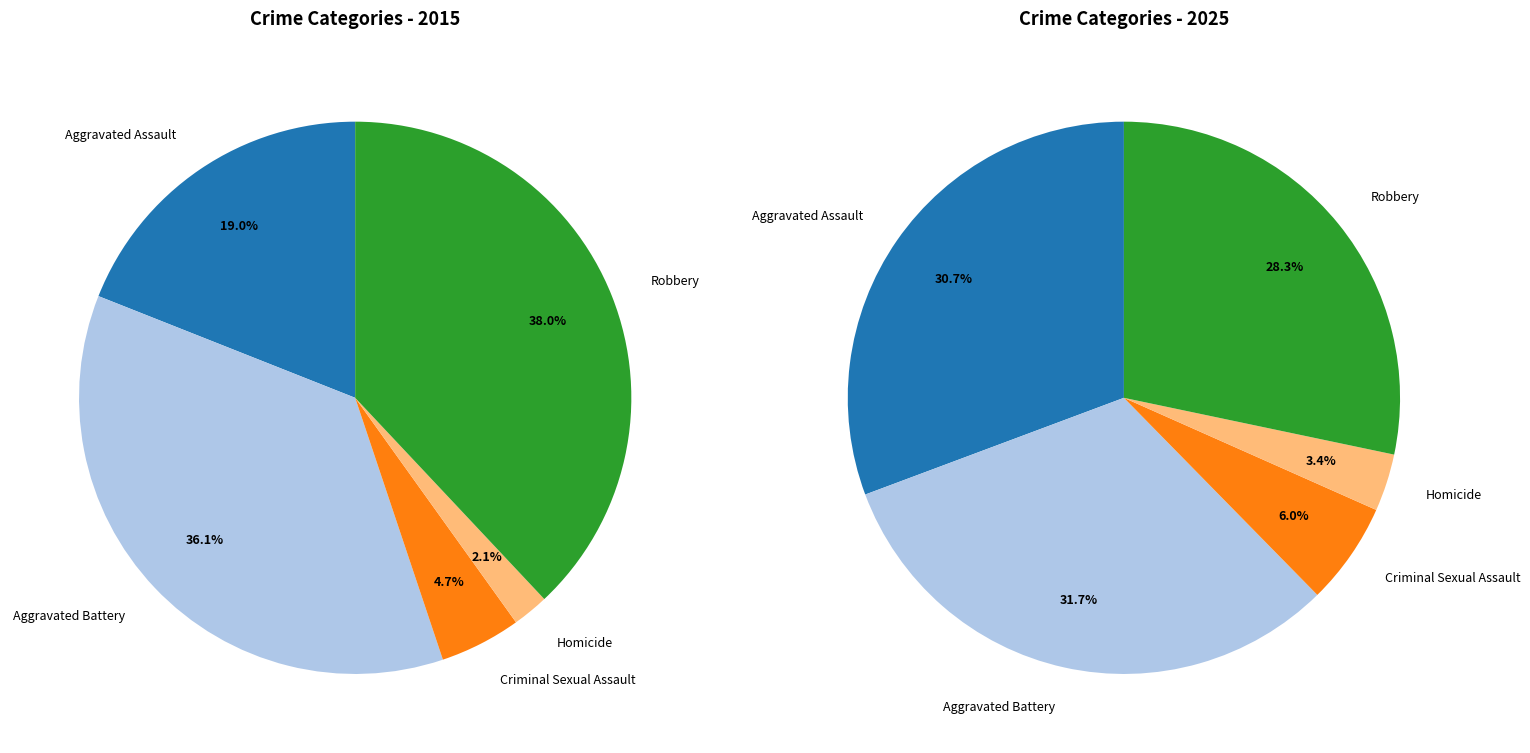

Between Criminal Sexual Assault and Aggravated Battery, which is larger?

Aggravated Battery